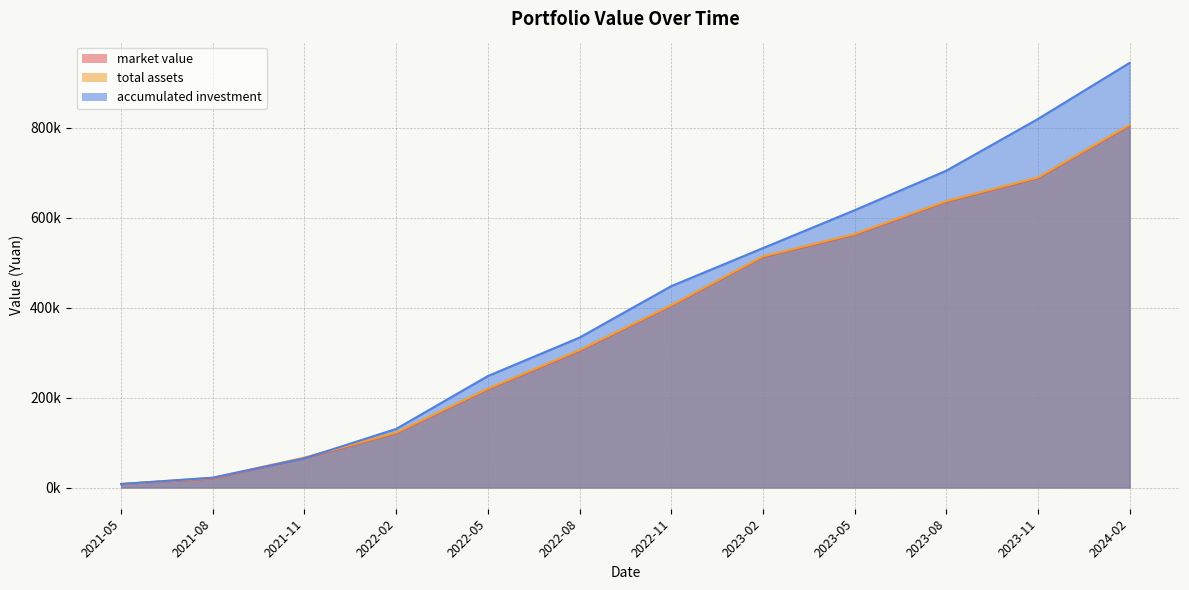

What are all the series names shown in the legend?

market value, total assets, accumulated investment